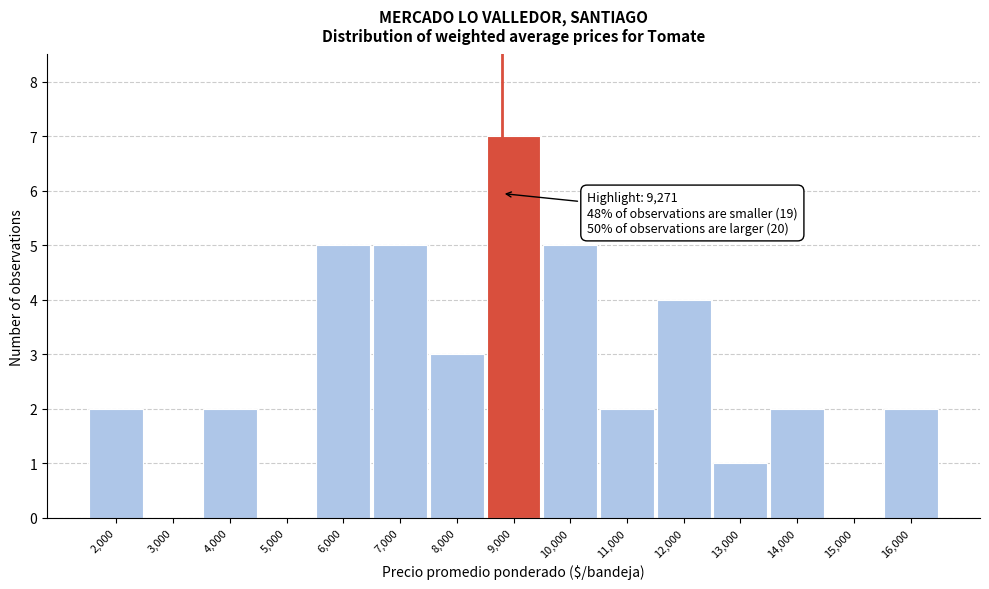

Reading left to right, list all the values displayed in this chart.

2,000=2	3,000=0	4,000=2	5,000=0	6,000=5	7,000=5	8,000=3	9,000=7	10,000=5	11,000=2	12,000=4	13,000=1	14,000=2	15,000=0	16,000=2